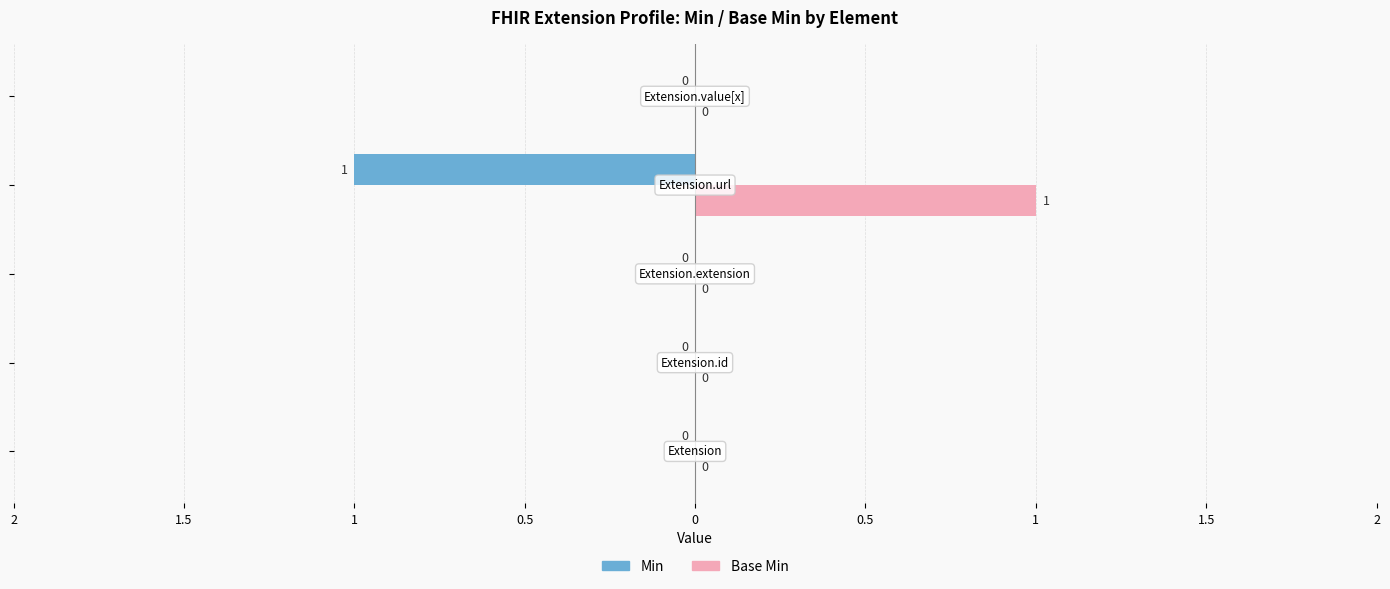

Reading left to right, transcribe all the data shown in this chart.

Min: 0	0	0	-1	0
Base Min: 0	0	0	1	0